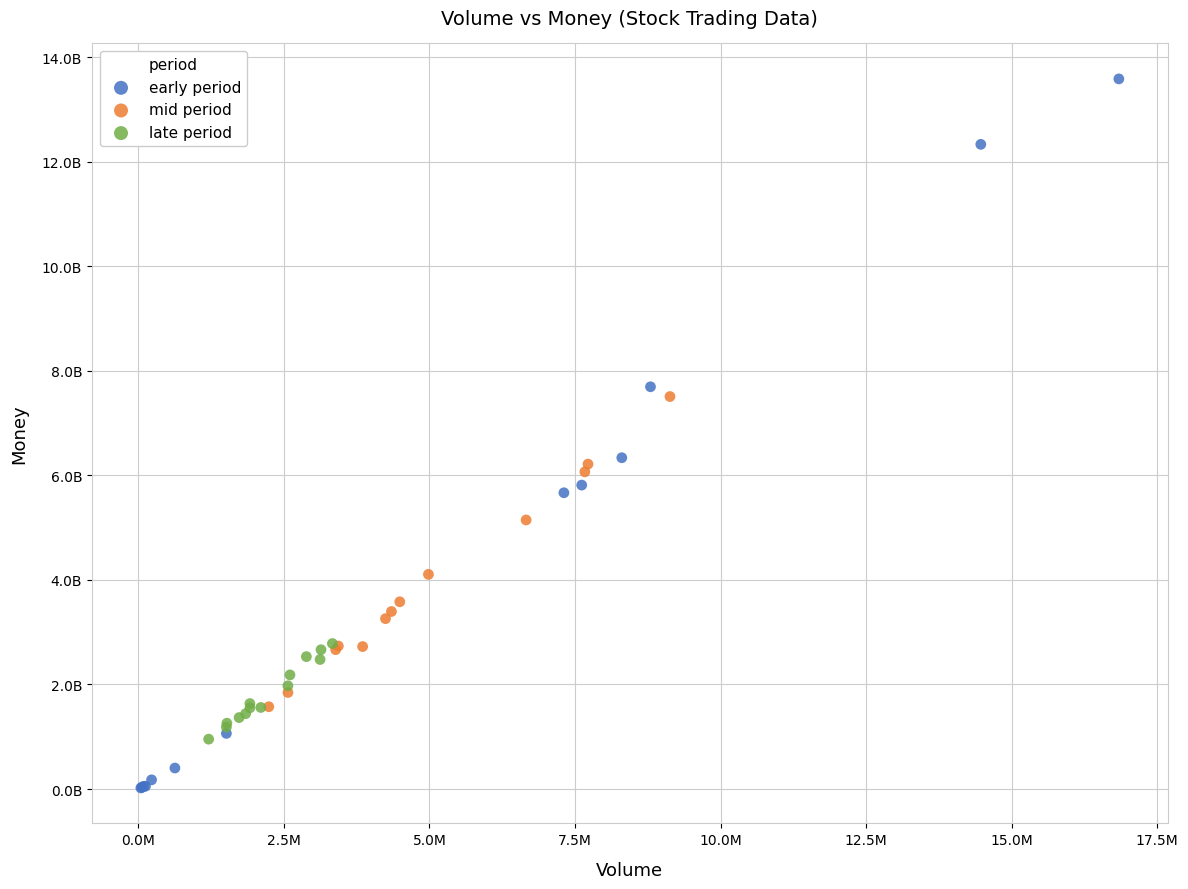

What are all the series names shown in the legend?

early period, mid period, late period